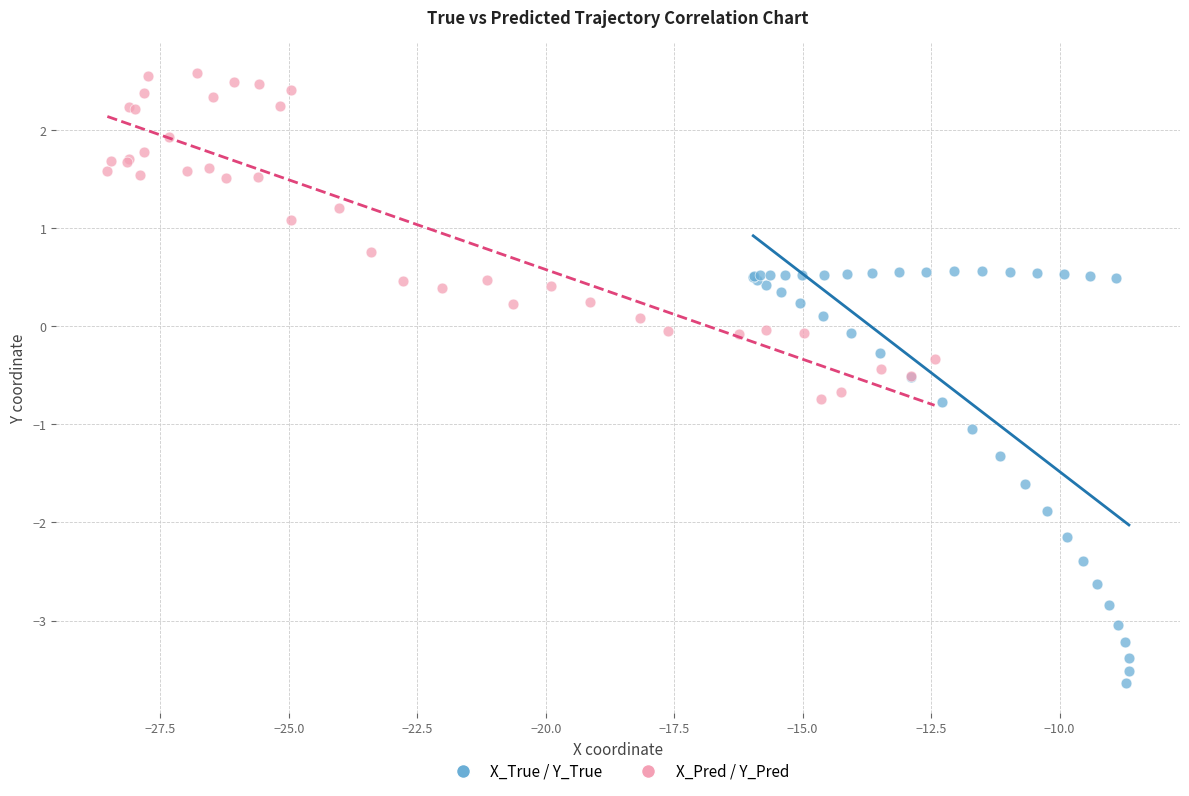

Which series has the widest spread of Y values?

X_True / Y_True